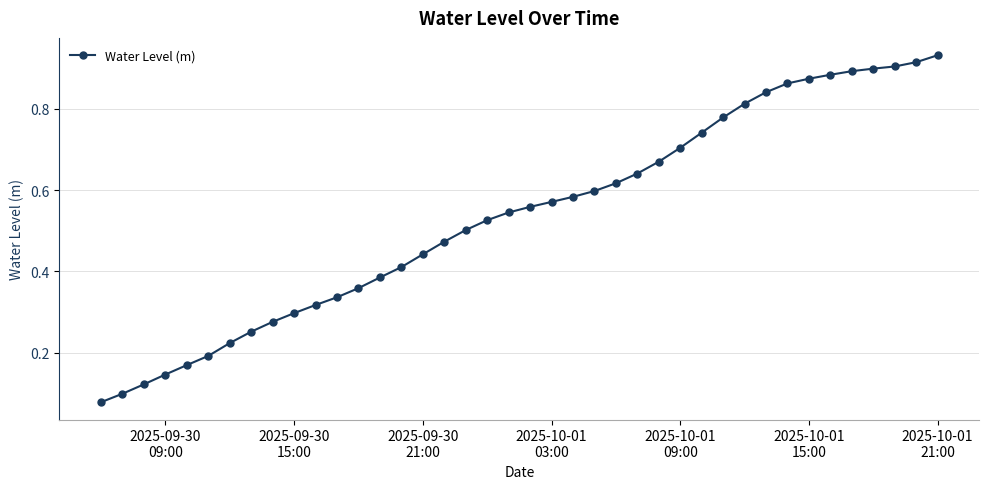

How many data points does each series have?

40